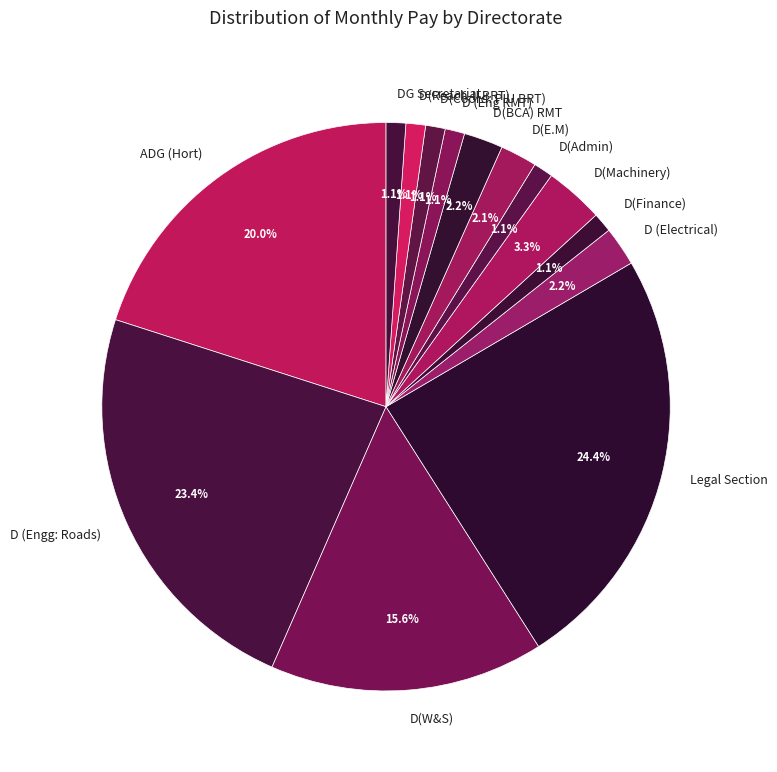

What is the total percentage of D(Coord: PIU BRT) and D (Eng RMT)?

2.2%